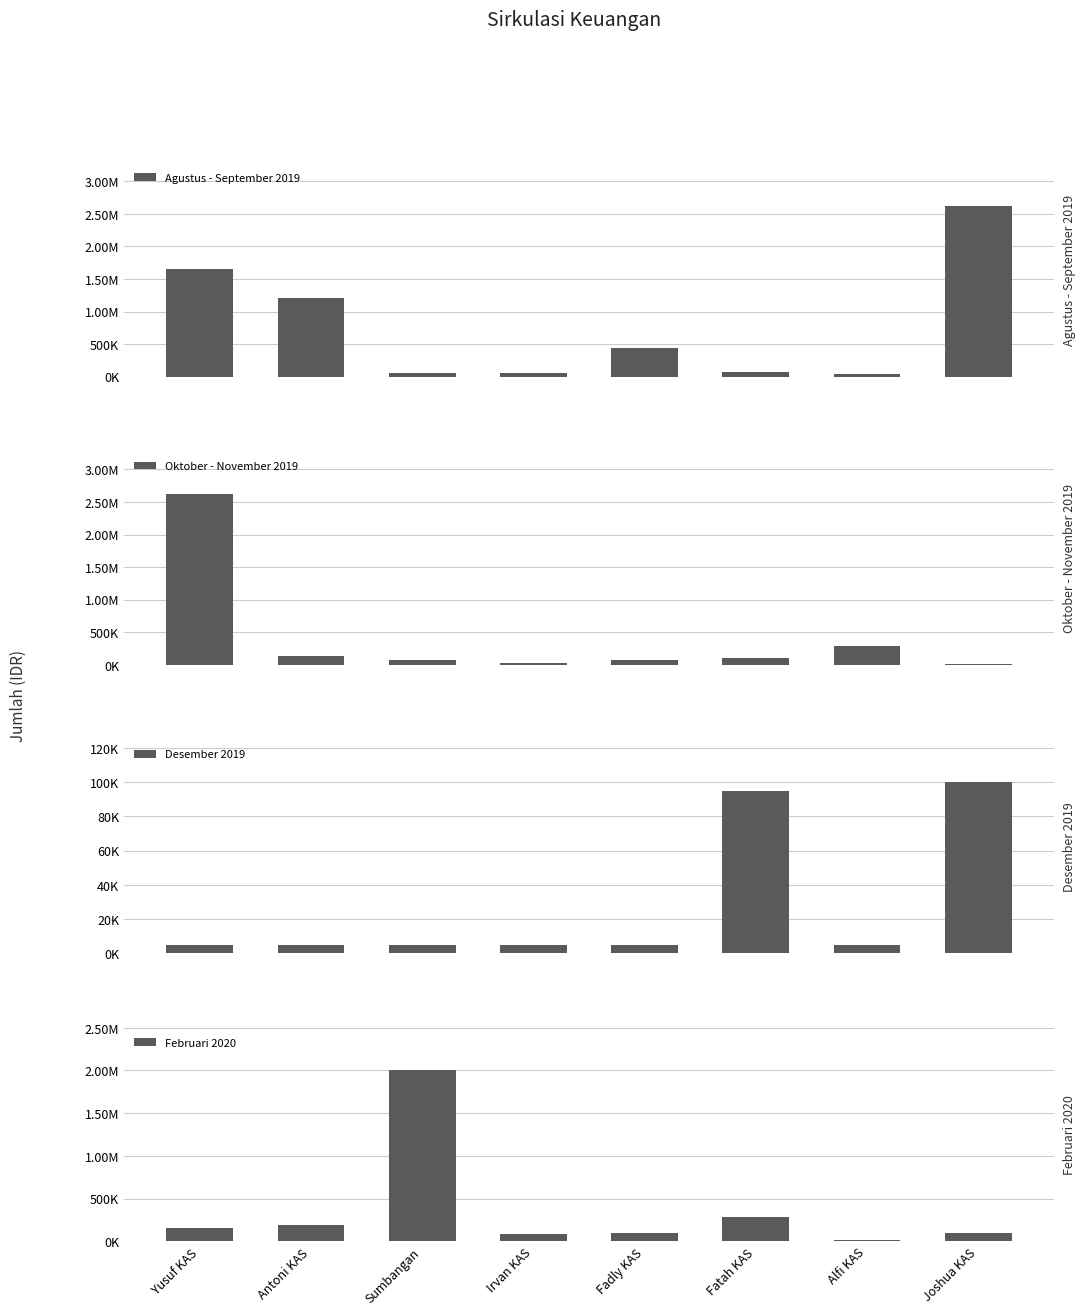

Reading left to right, extract all data points from this chart.

Agustus - September 2019: Yusuf KAS=1657729.2	Antoni KAS=1214000.0	Sumbangan=64000.0	Irvan KAS=64000.0	Fadly KAS=443000.0	Fatah KAS=79000.0	Alfi KAS=40000.0	Joshua KAS=2621144.3
Oktober - November 2019: Yusuf KAS=2621144.3	Antoni KAS=140000.0	Sumbangan=80000.0	Irvan KAS=25000.0	Fadly KAS=80000.0	Fatah KAS=100000.0	Alfi KAS=290000.0	Joshua KAS=20000.0
Desember 2019: Yusuf KAS=5000.0	Antoni KAS=5000.0	Sumbangan=5000.0	Irvan KAS=5000.0	Fadly KAS=5000.0	Fatah KAS=95000.0	Alfi KAS=5000.0	Joshua KAS=100000.0
Februari 2020: Yusuf KAS=160000.0	Antoni KAS=187000.0	Sumbangan=2000000.0	Irvan KAS=80000.0	Fadly KAS=100000.0	Fatah KAS=290000.0	Alfi KAS=20000.0	Joshua KAS=95000.0